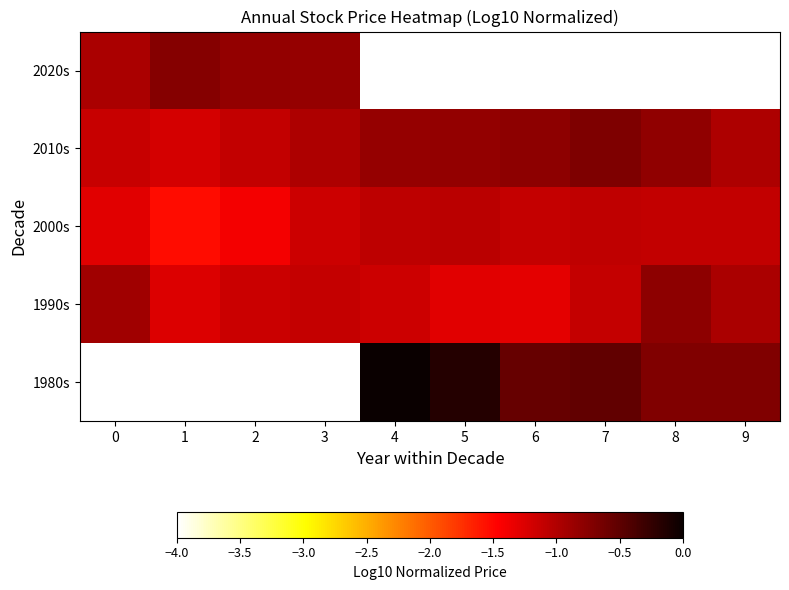

Between 0 and 4, which series saw the biggest shift?

2010s